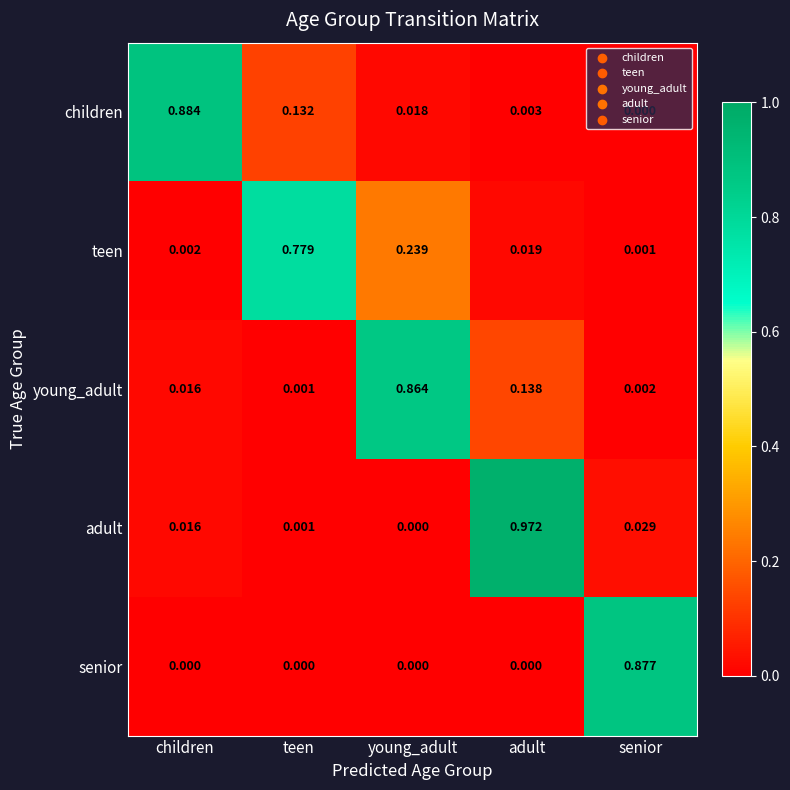

At which label does teen reach its minimum?

senior